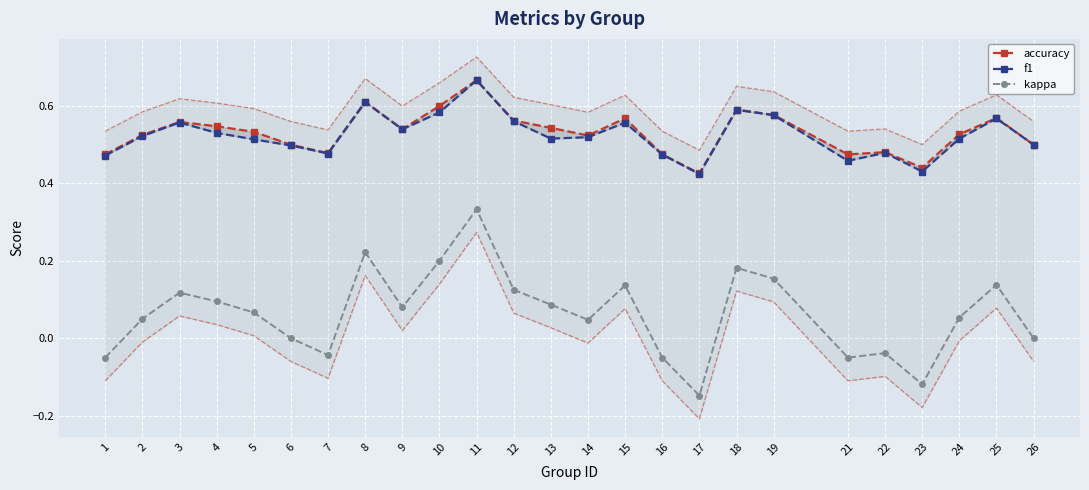

True or false: accuracy has more than 0 interior local peaks.

True